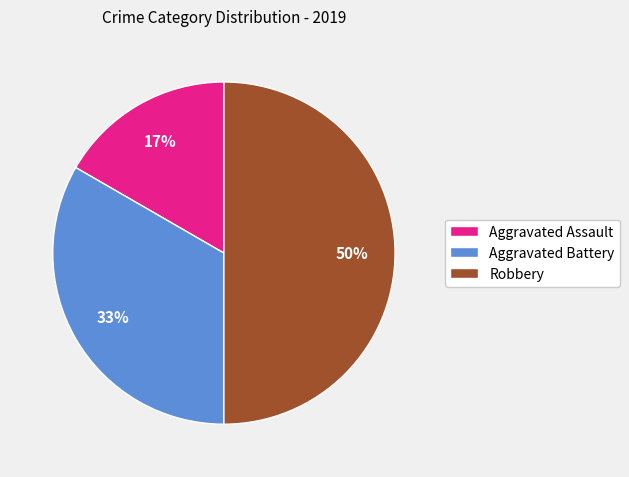

Does Aggravated Assault represent more than half of the total?

No